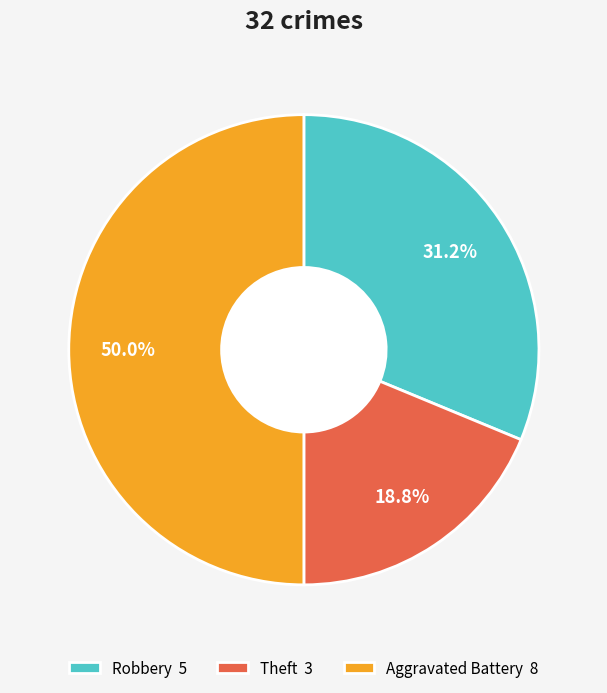

Which has a higher value, Aggravated Battery or Robbery?

Aggravated Battery